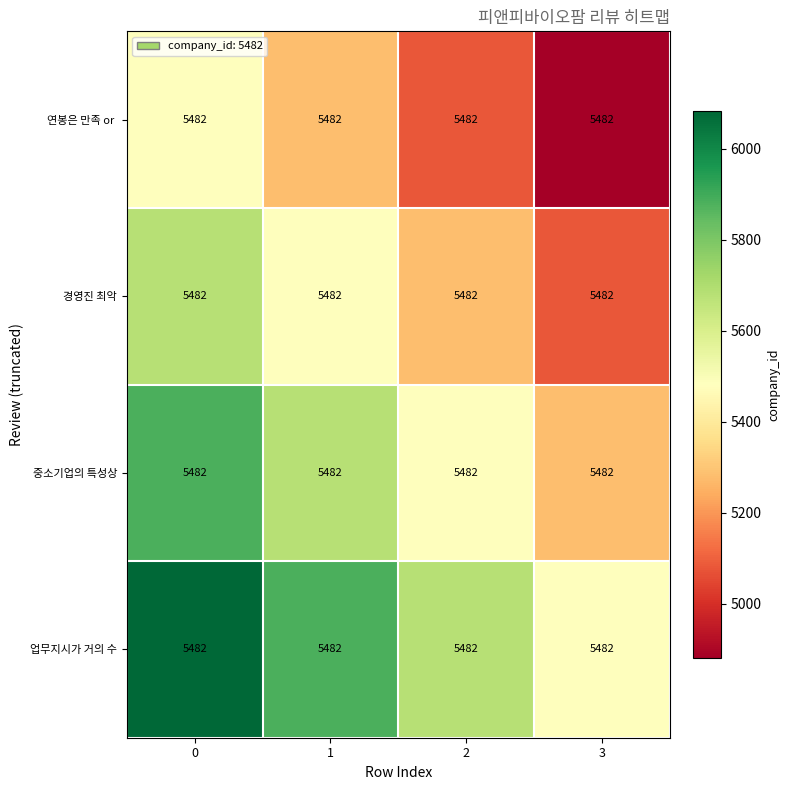

What is the smallest value displayed?

4882